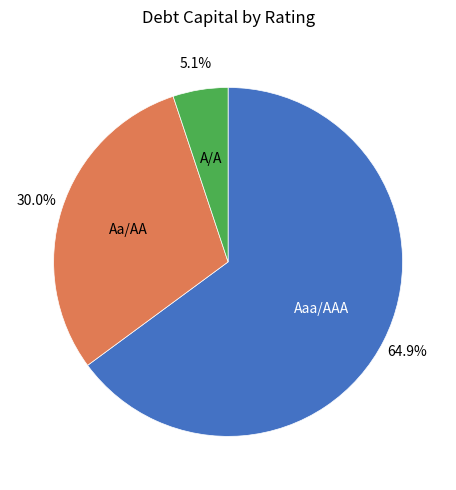

Rank the categories by value from highest to lowest.

Aaa/AAA, Aa/AA, A/A